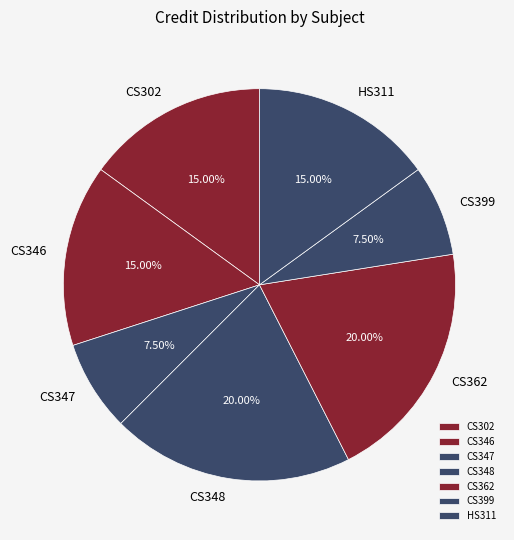

Does any single category account for the majority?

No